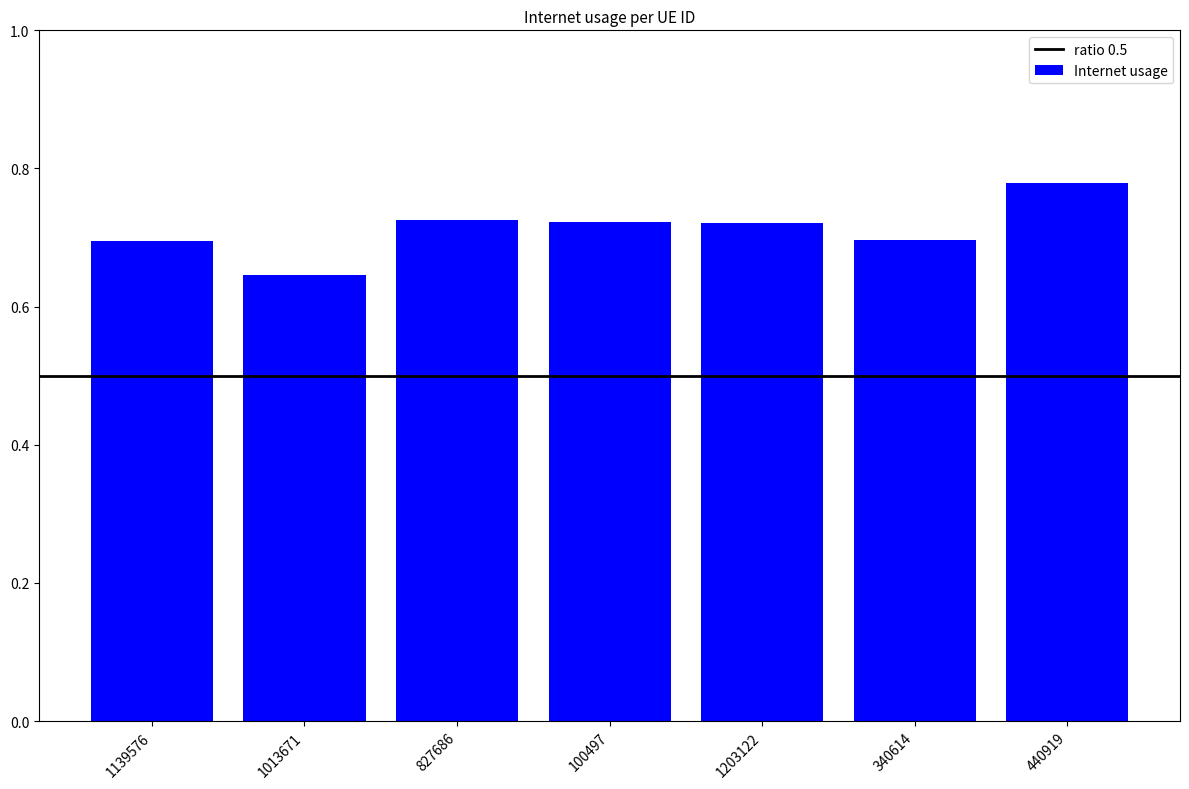

True or false: the data shows 1.1 at 100497.

False